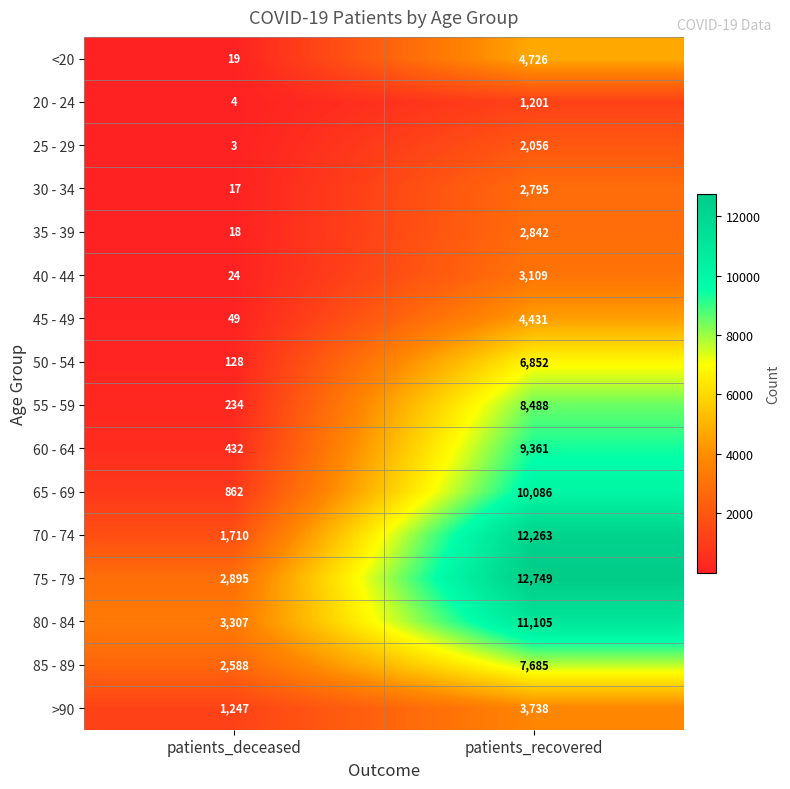

What is the smallest value displayed?

3